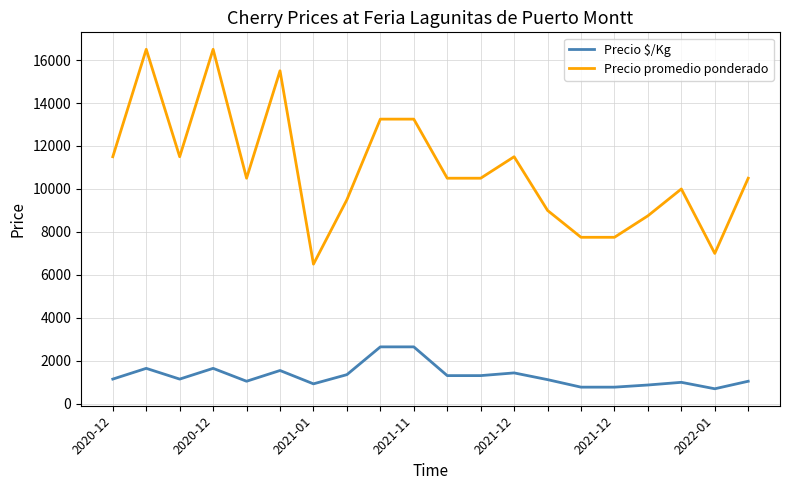

What is the sum of all Precio $/Kg values?

26148